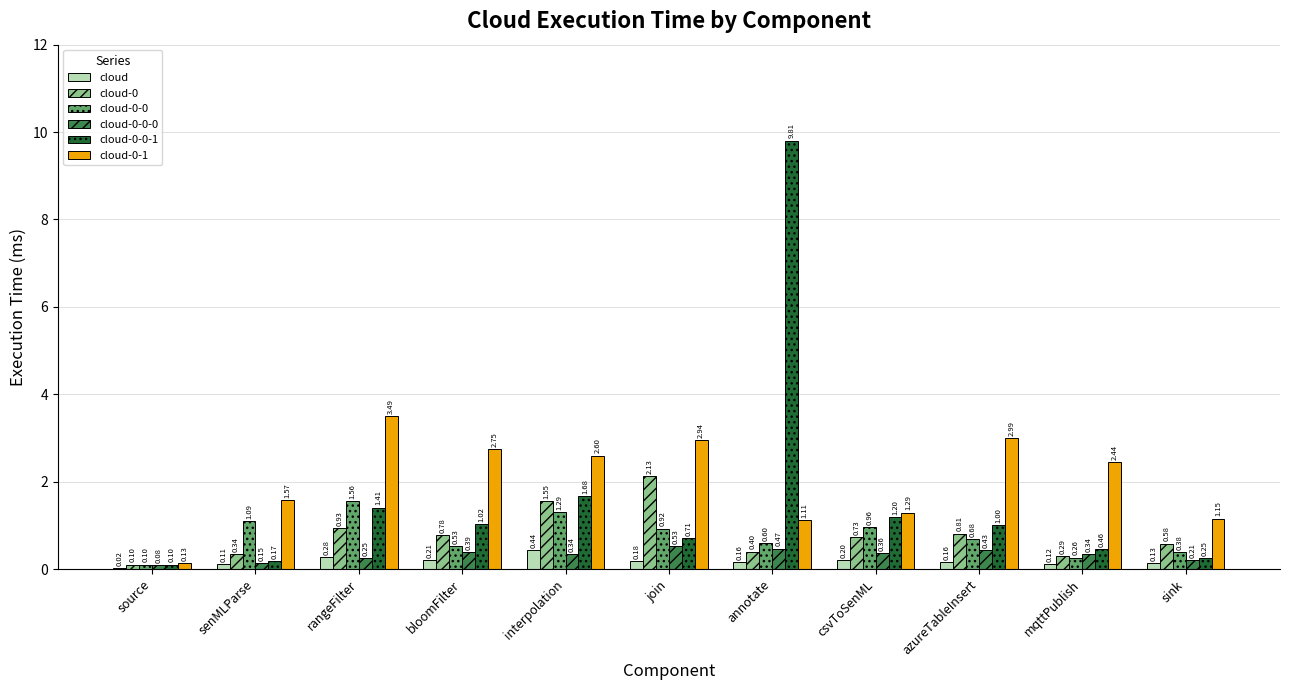

Is the value of cloud-0-0-0 at csvToSenML greater than the value of cloud-0-1 at csvToSenML?

No